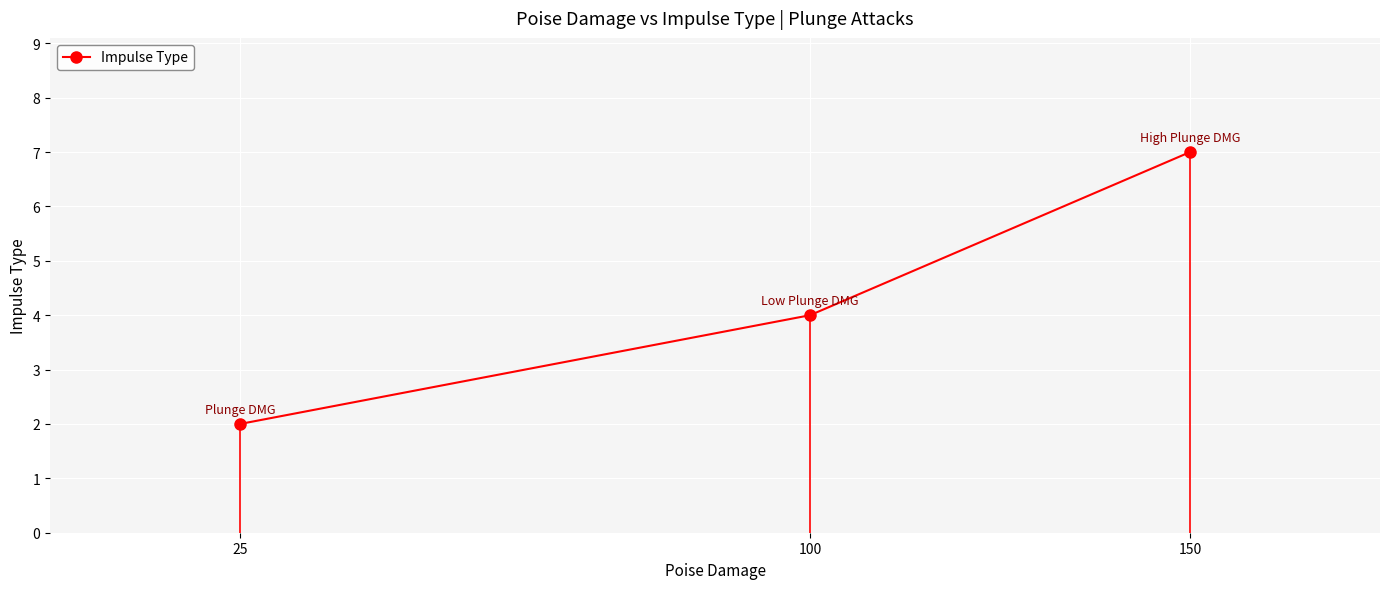

The value at 100 is 4. True or false?

True